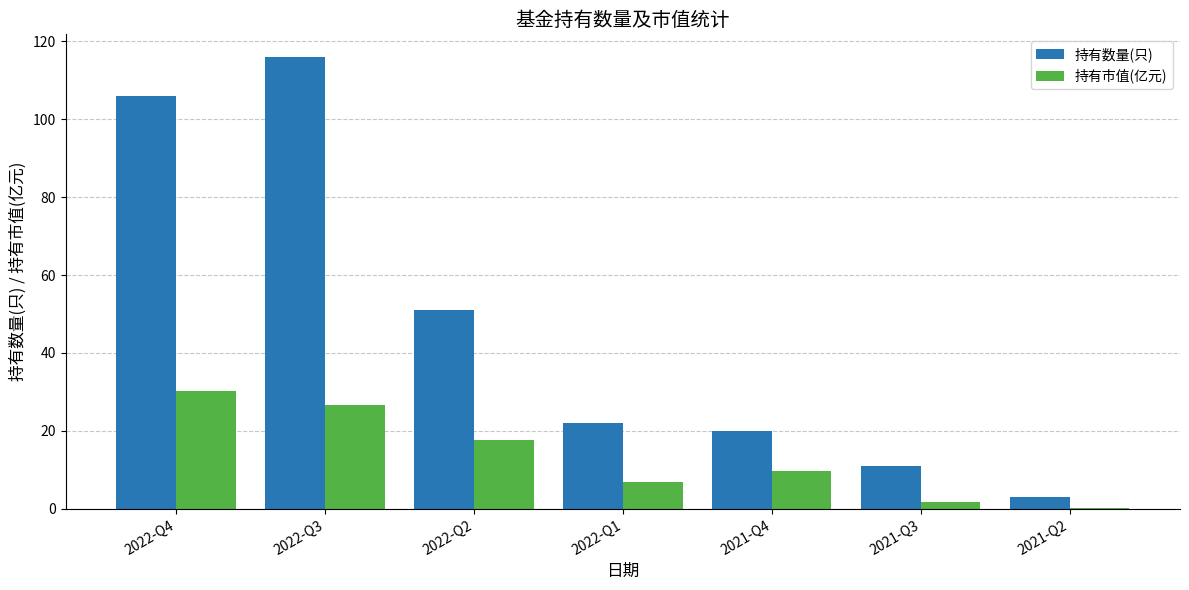

What is the sum of the 持有数量(只) values at 2022-Q4 and 2021-Q4?

126.0